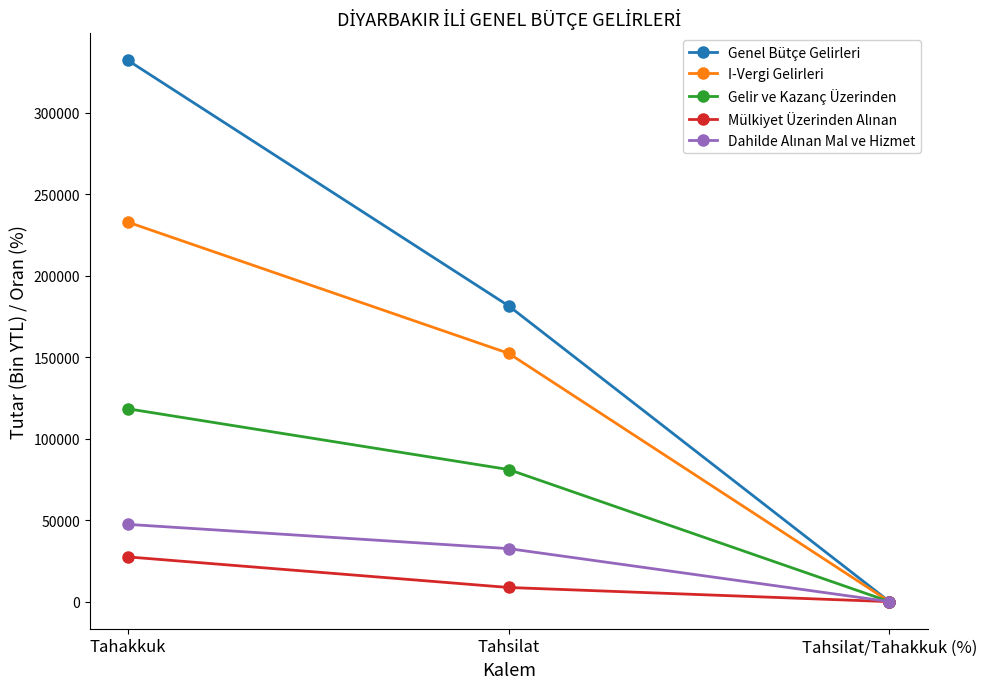

What is the highest value of the Gelir ve Kazanç Üzerinden series?

118299.0